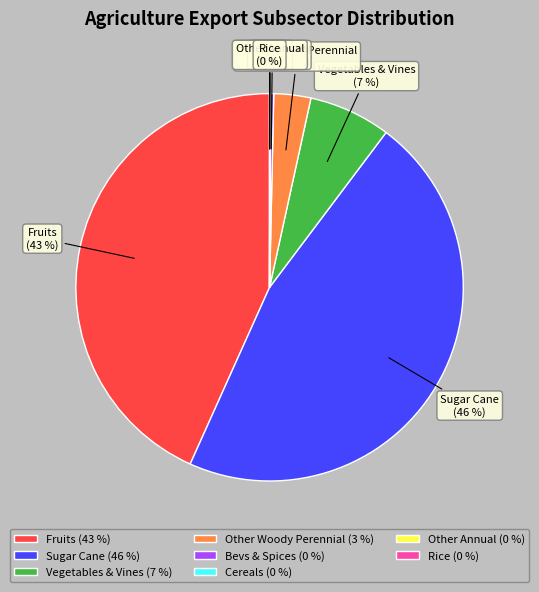

What is the largest slice in the pie chart?

Sugar Cane (46 %)